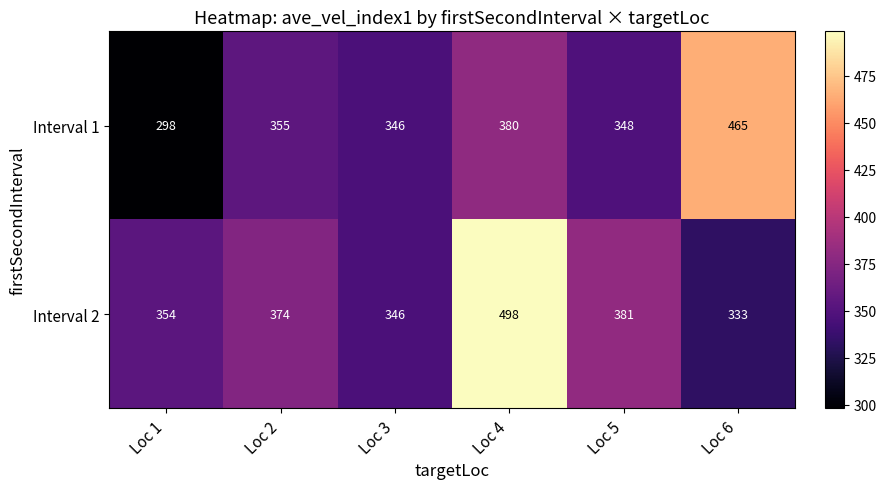

Which series has the largest total across all categories?

Interval 2